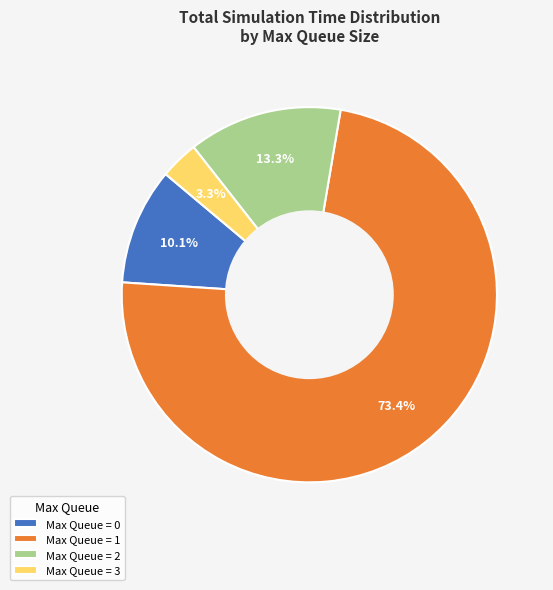

Which category has the biggest portion of the pie?

Max Queue = 1